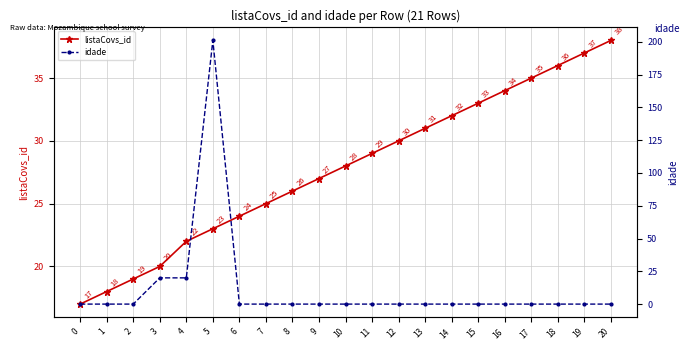

Rank the series by their maximum value, from highest to lowest.

idade, listaCovs_id